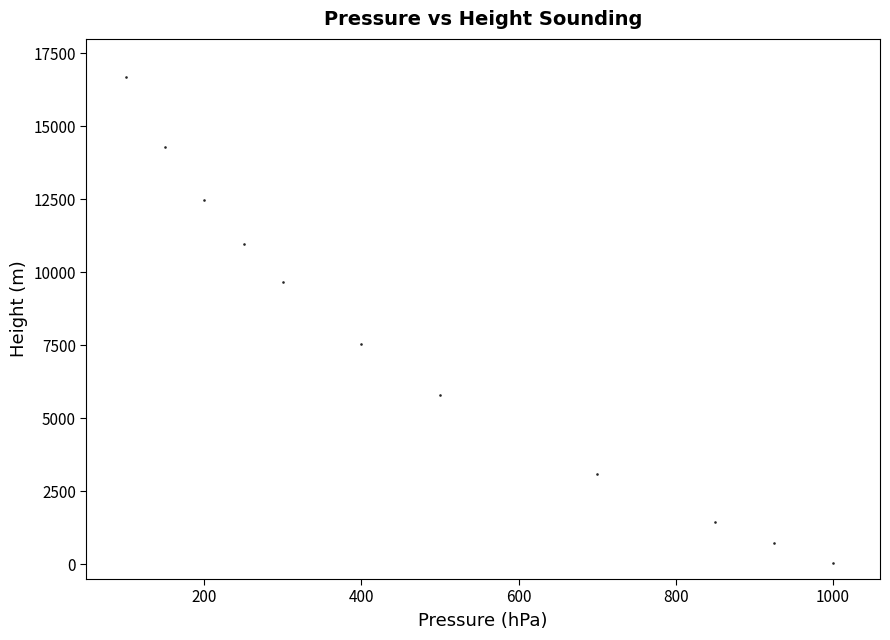

What Y value in the scatter plot is closest to 8384?

7540